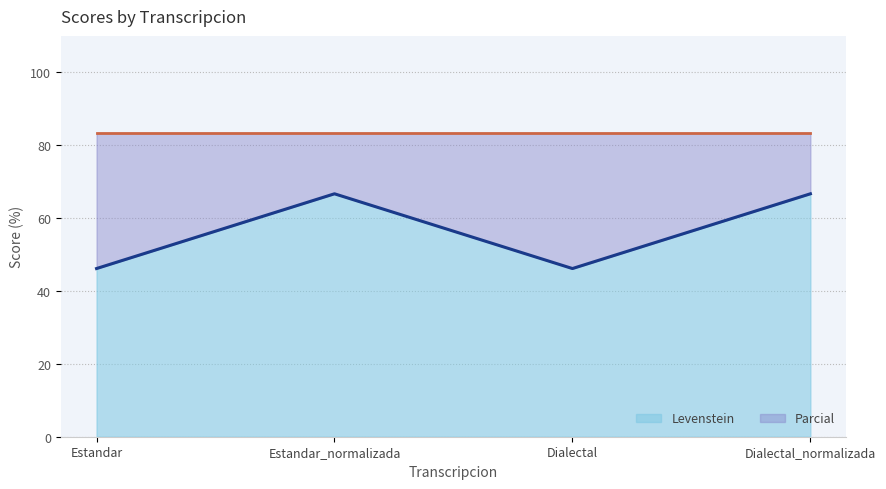

What is the sum of all values?

225.6